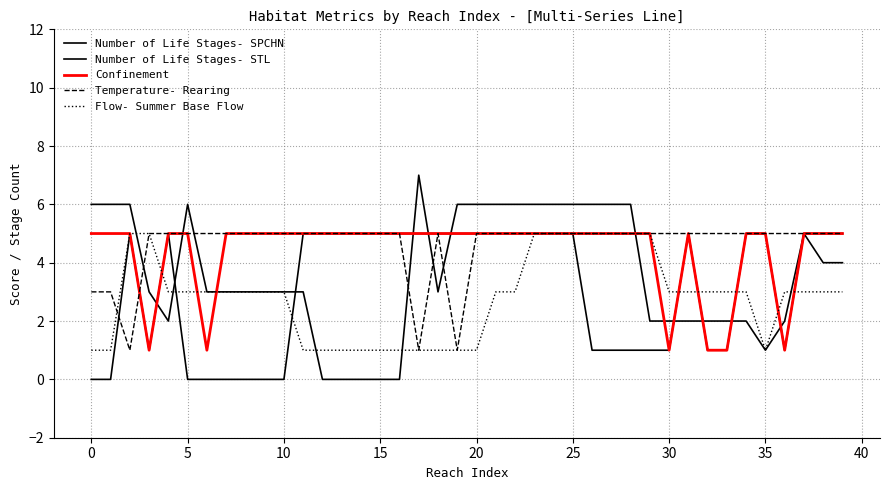

True or false: Confinement and Number of Life Stages- SPCHN intersect in this chart.

False